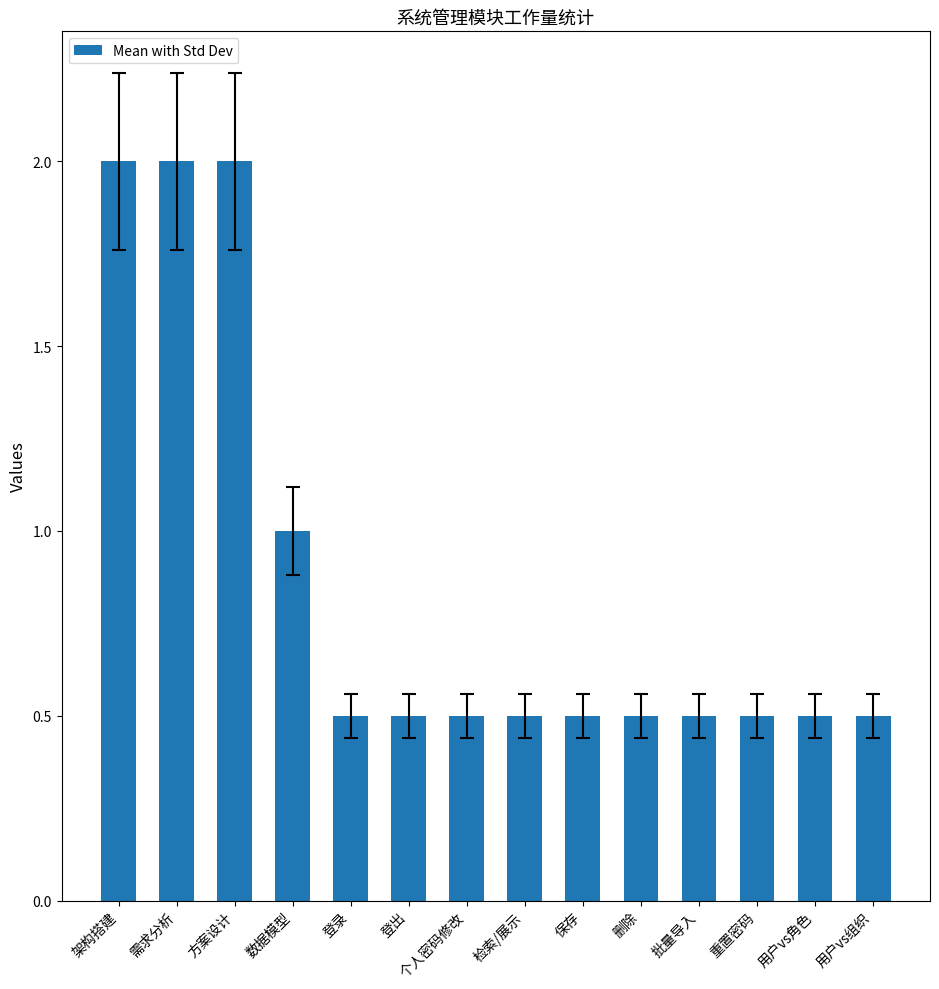

What is the value of the 9th bar from the left?

0.5